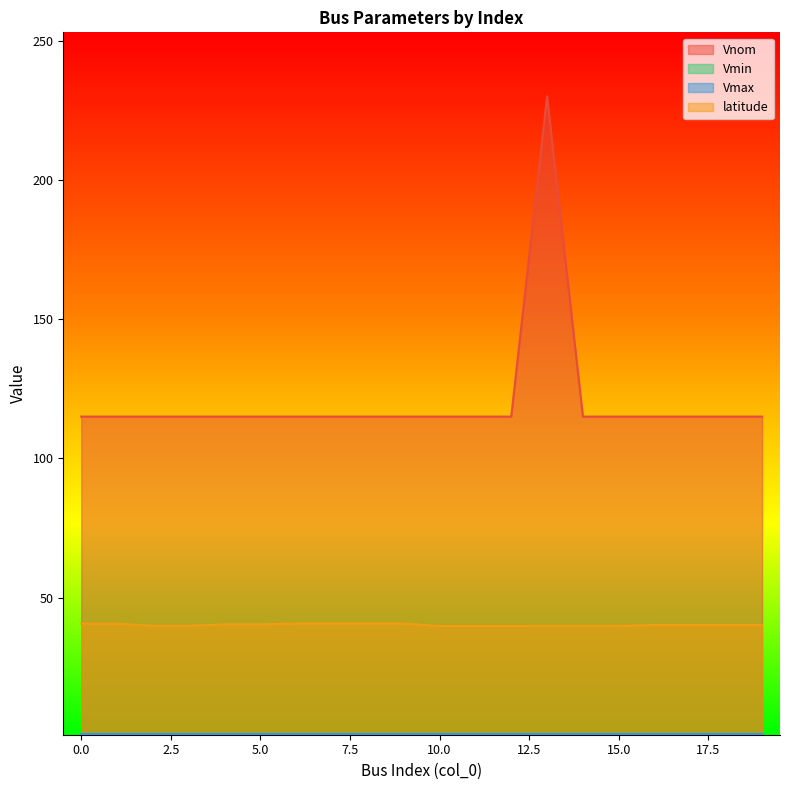

Count the latitude values in the range 39 to 40.

8